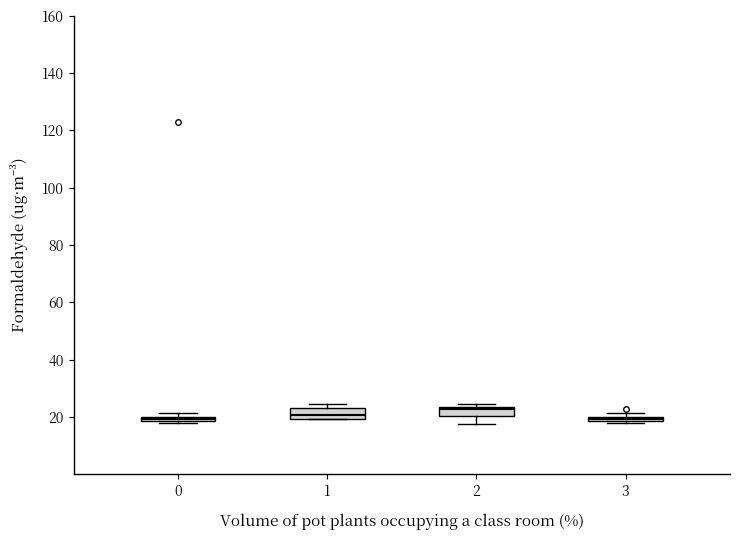

Where is the upper edge of the box at x = 1 on the y-axis? The values are not printed on the chart, so give them approximately, as read against the axis.

24